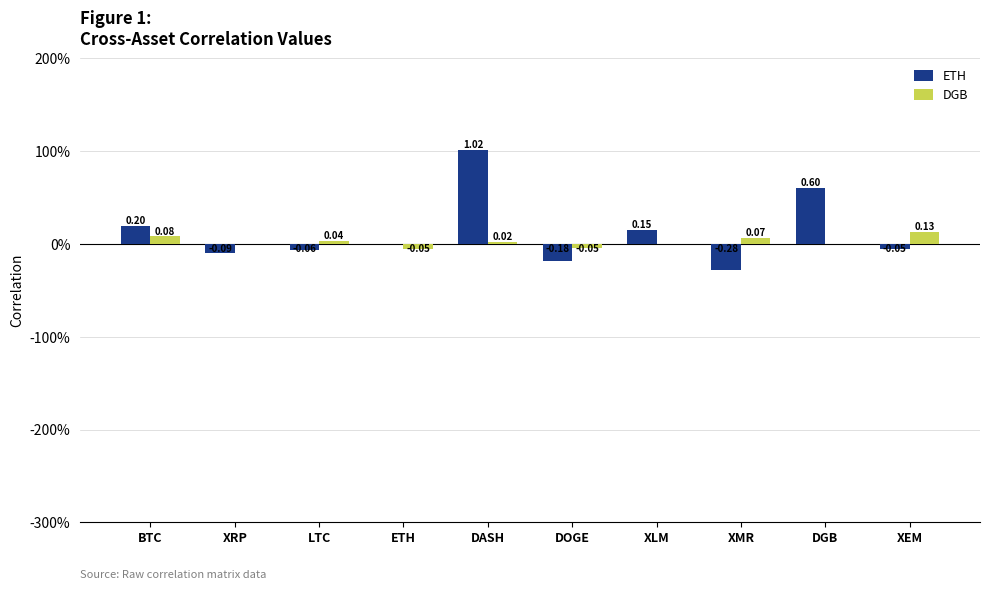

Does the chart contain stacked bars?

No